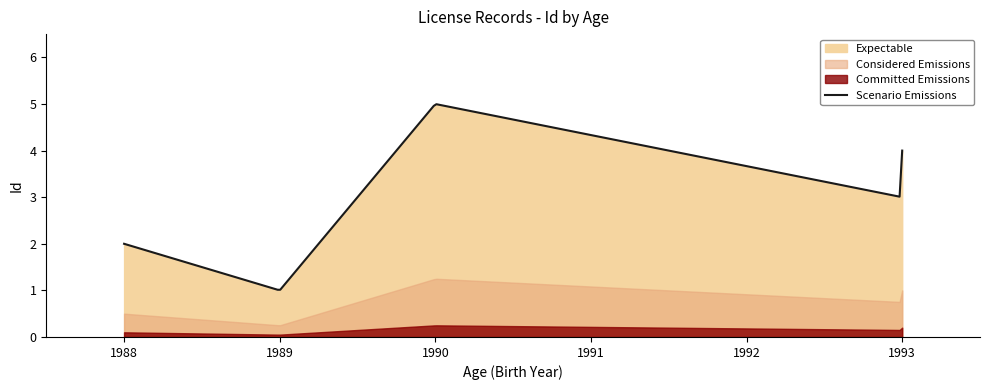

What is the smallest value displayed?

1